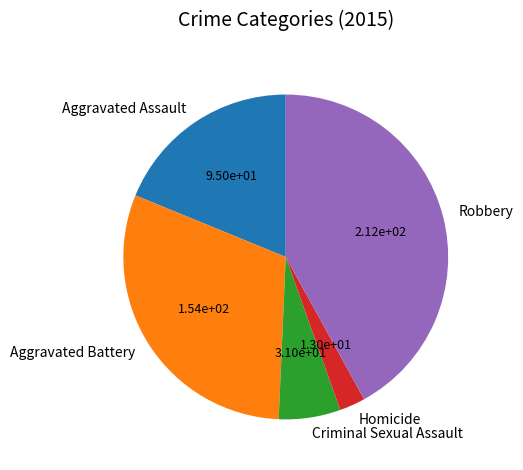

The Aggravated Battery slice represents 30% of the pie. True or false?

True